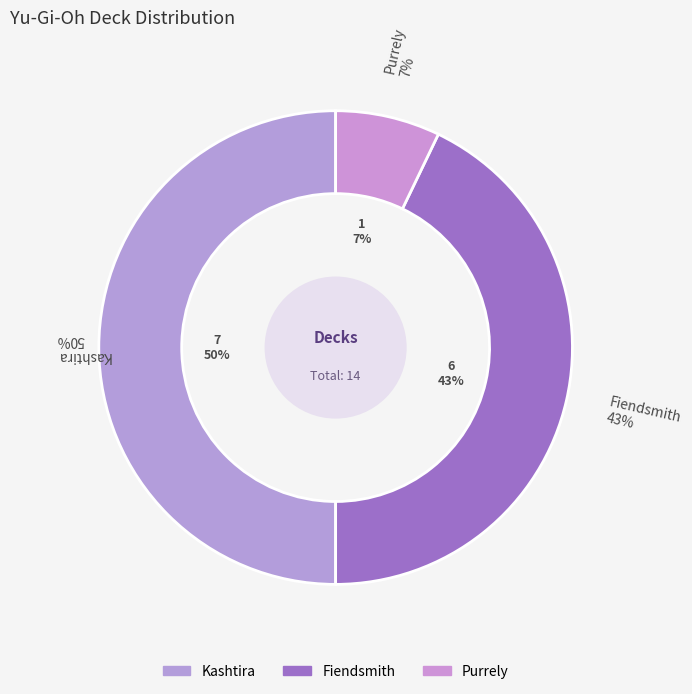

What percentage is NOT represented by Purrely?

92.9%